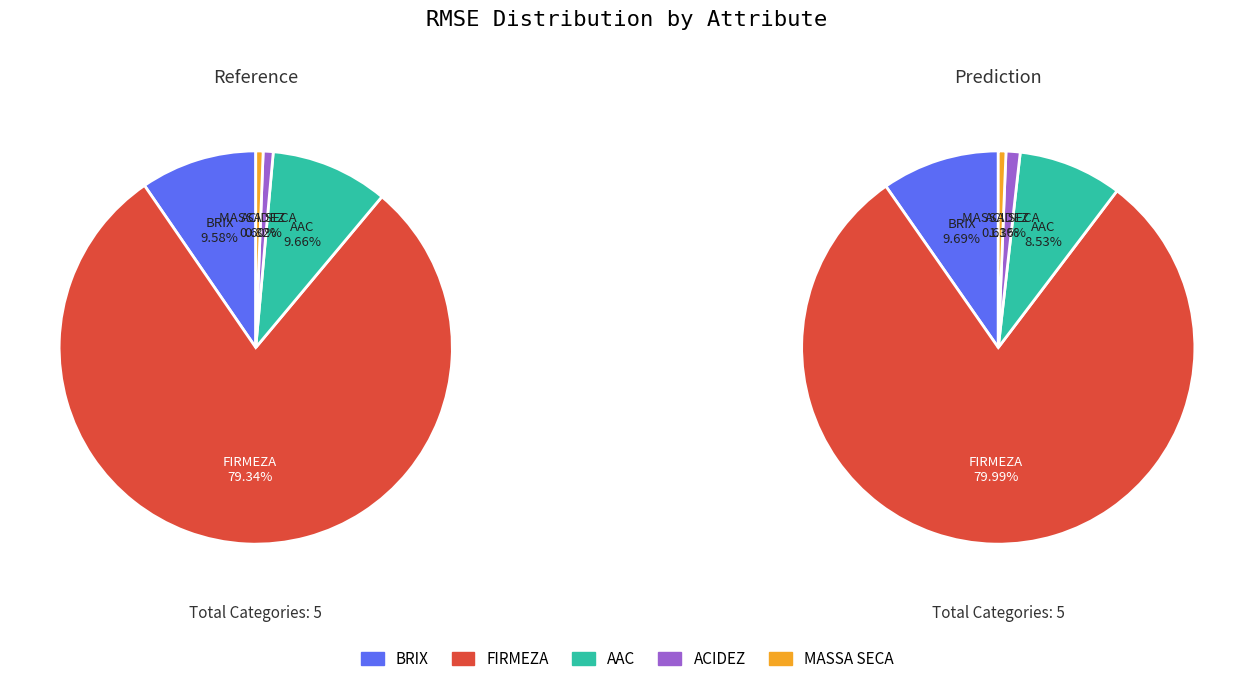

Count the number of slices in the pie.

5